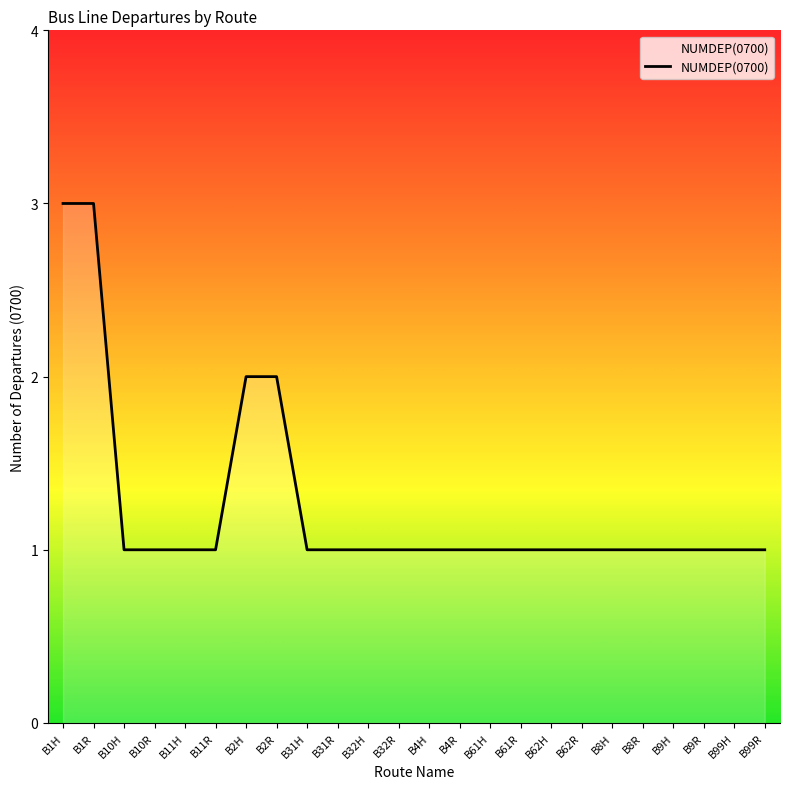

What position from the right is B11H?

20